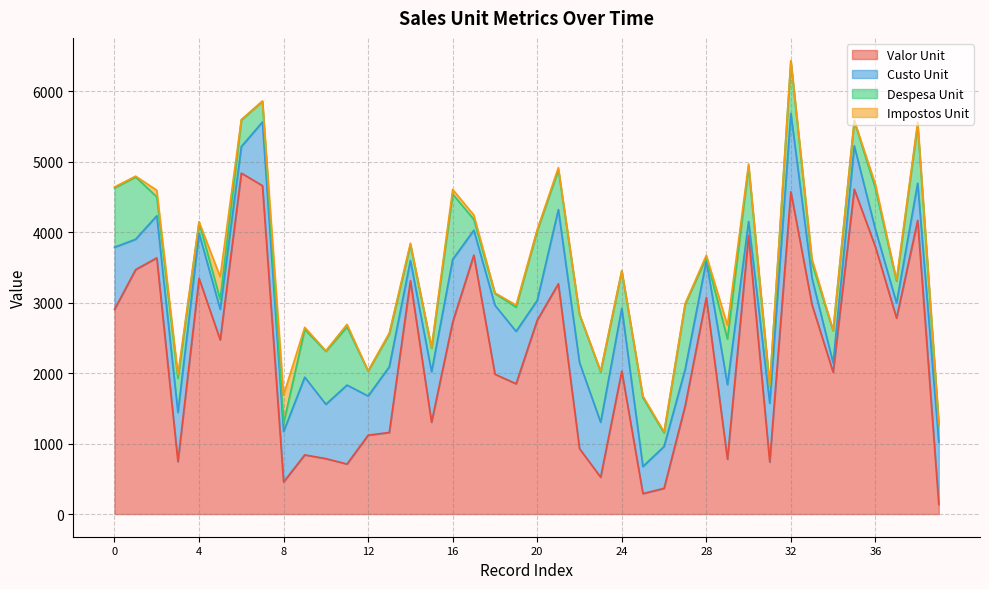

How many data points in Impostos Unit are above 15?

20